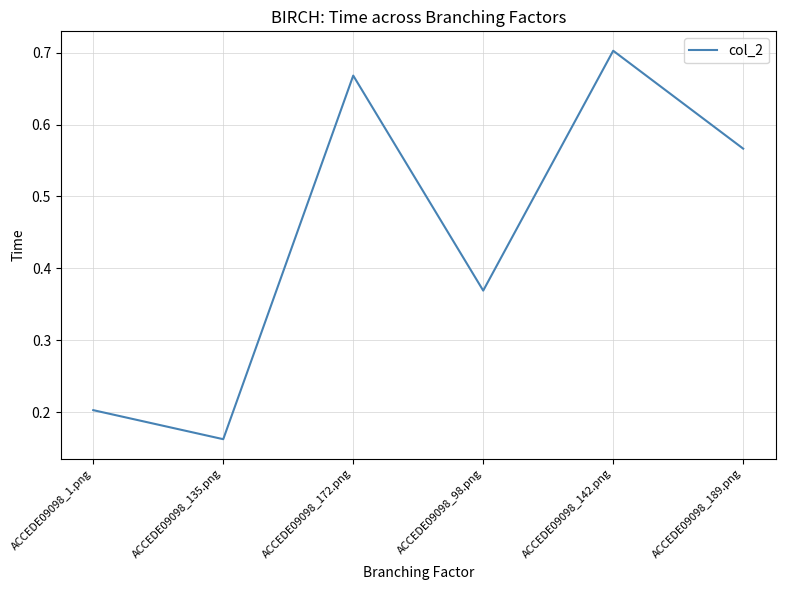

The value at ACCEDE09098_1.png is 0.2. True or false?

True